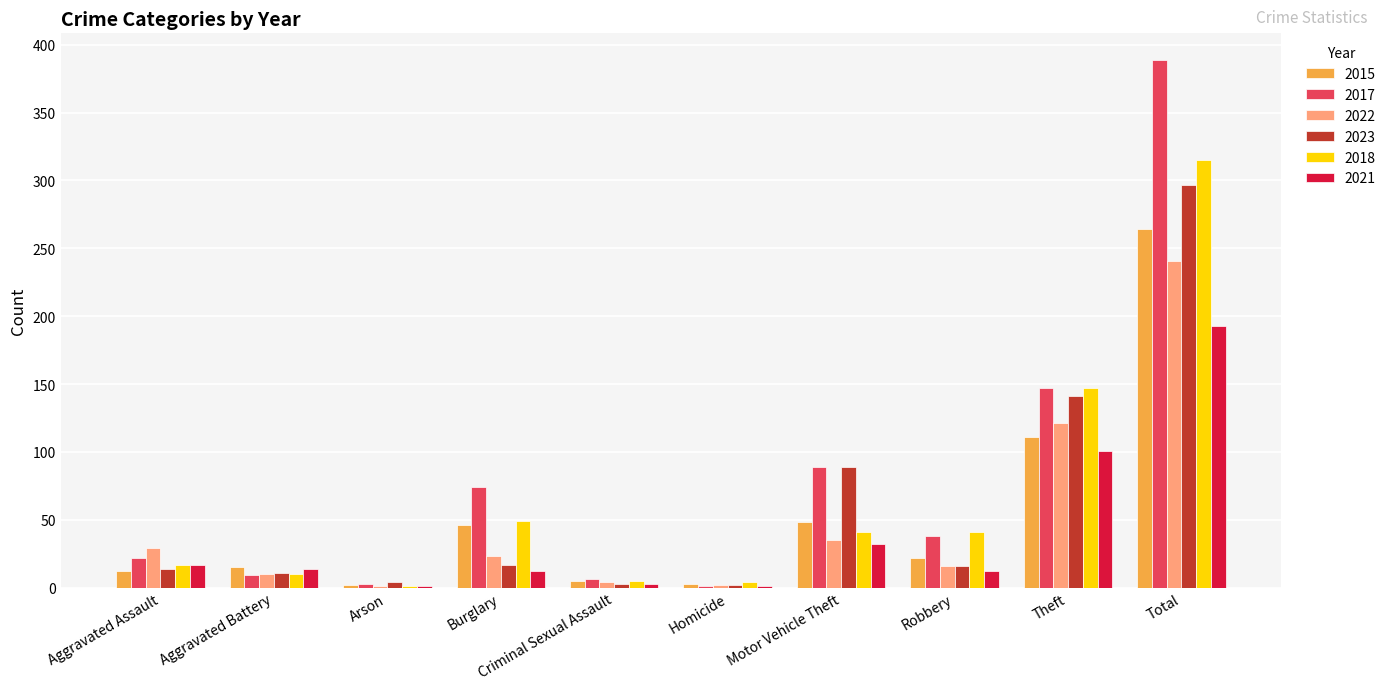

What are all the series names shown in the legend?

2015, 2017, 2022, 2023, 2018, 2021